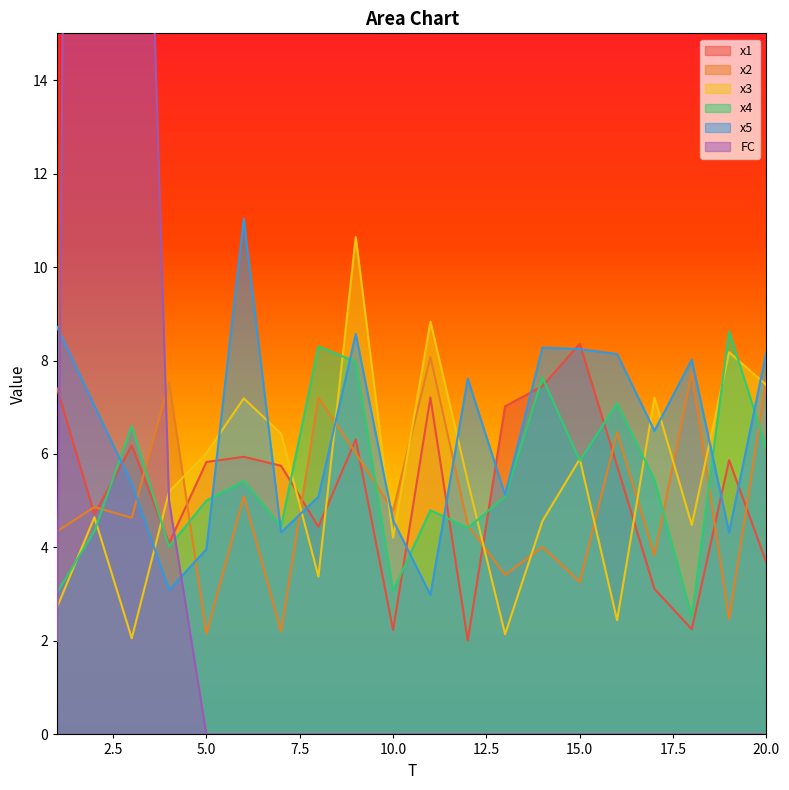

Which series has the largest total across all categories?

x5